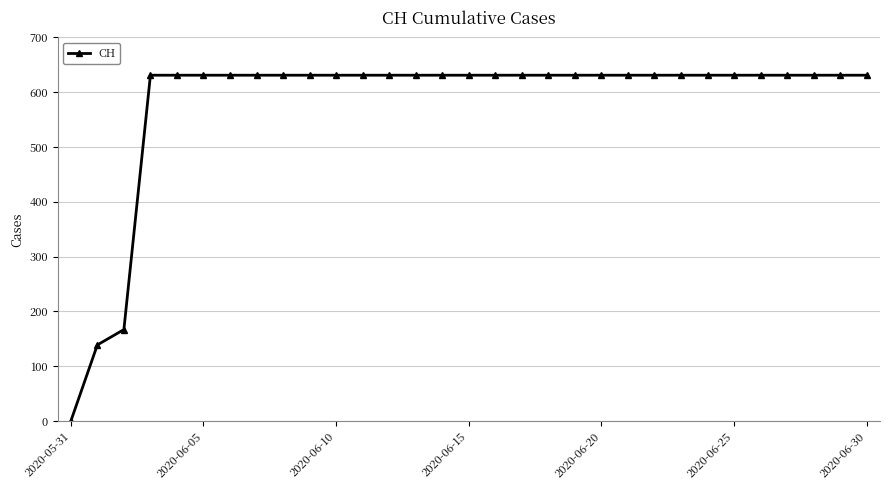

What is the difference between the maximum and minimum values?

631